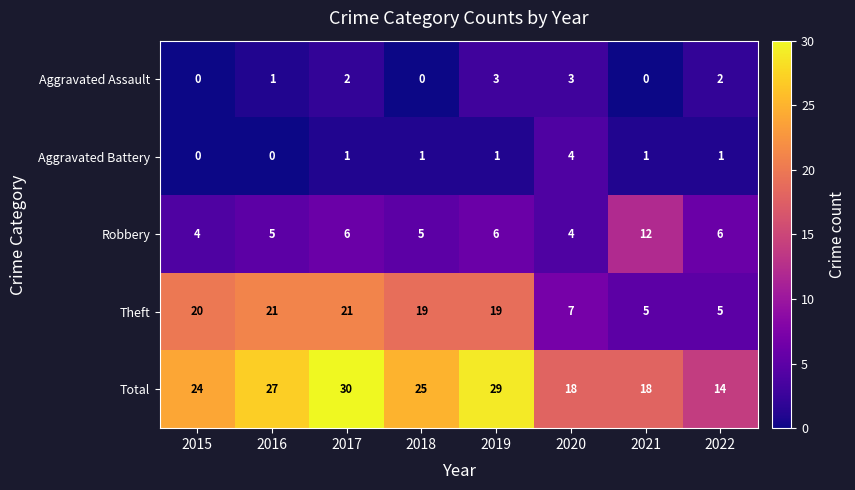

Which series changed the most between 2015 and 2021?

Theft